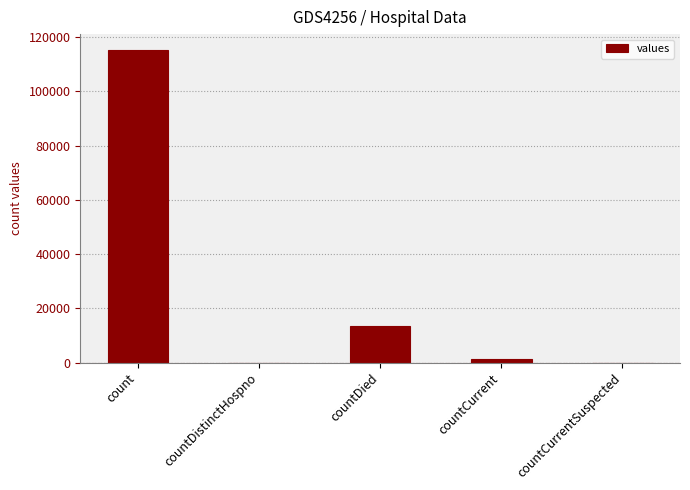

What is the approximate value at countDied, to the nearest 50?

13350